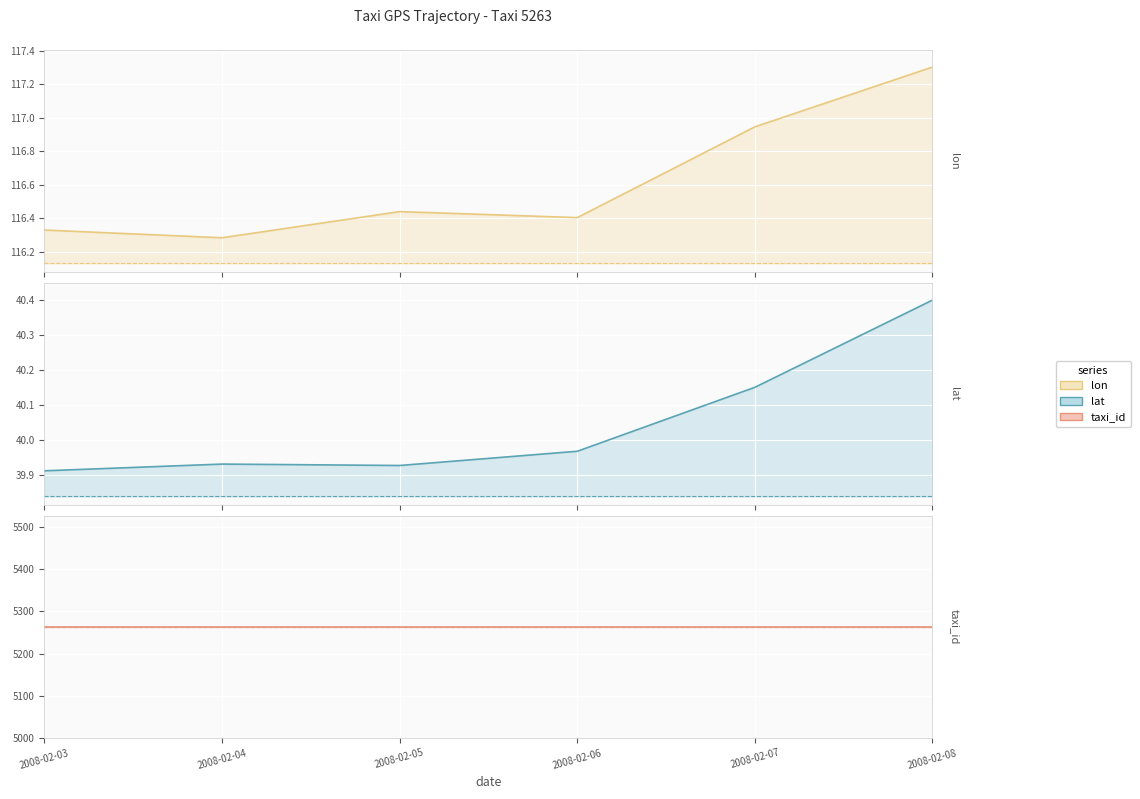

What is the value of the taxi_id upper point at the 1st from the left?

5263.0